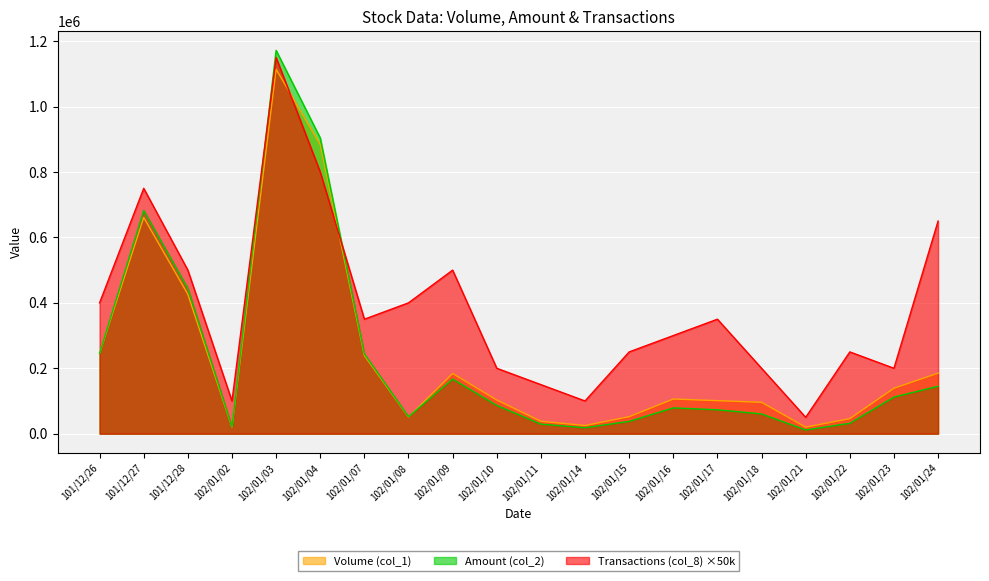

What is the greatest value displayed?

1171750